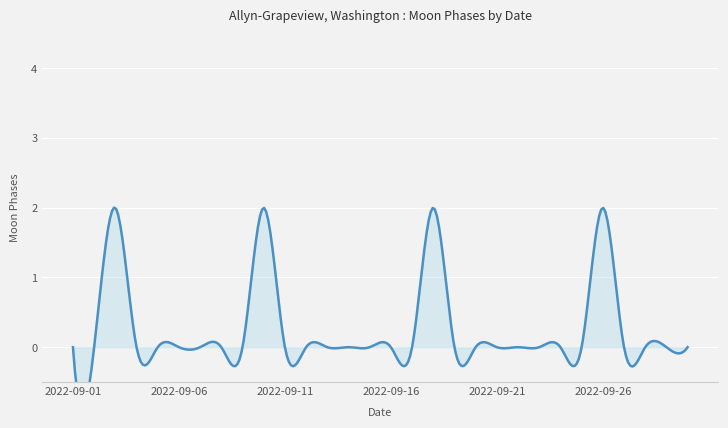

Reading left to right, extract all data points from this chart.

2022-09-01=0	2022-09-02=0	2022-09-03=2	2022-09-04=0	2022-09-05=0	2022-09-06=0	2022-09-07=0	2022-09-08=0	2022-09-09=0	2022-09-10=2	2022-09-11=0	2022-09-12=0	2022-09-13=0	2022-09-14=0	2022-09-15=0	2022-09-16=0	2022-09-17=0	2022-09-18=2	2022-09-19=0	2022-09-20=0	2022-09-21=0	2022-09-22=0	2022-09-23=0	2022-09-24=0	2022-09-25=0	2022-09-26=2	2022-09-27=0	2022-09-28=0	2022-09-29=0	2022-09-30=0